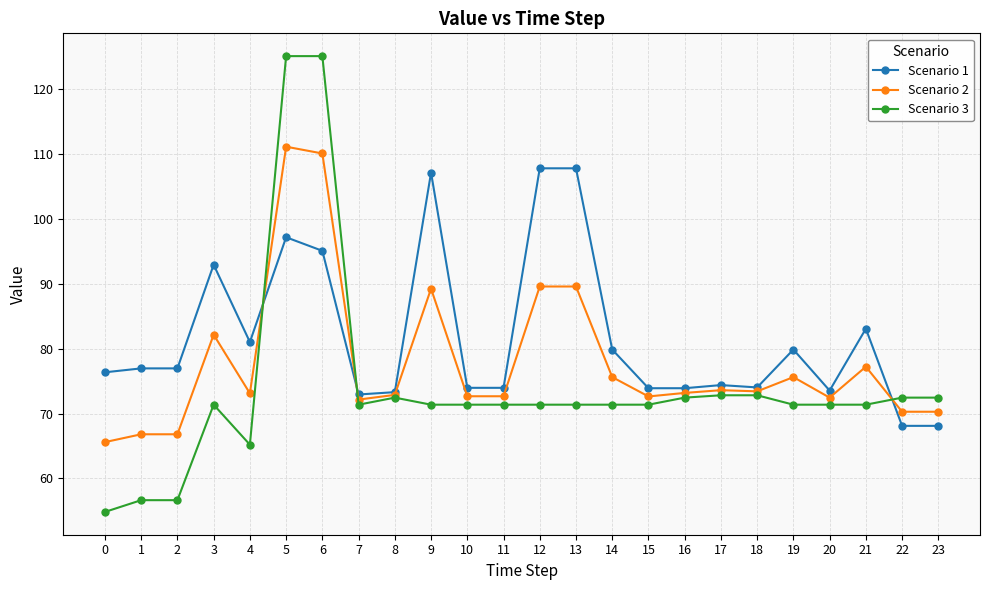

What is the difference between the highest and lowest values at 1?

20.3